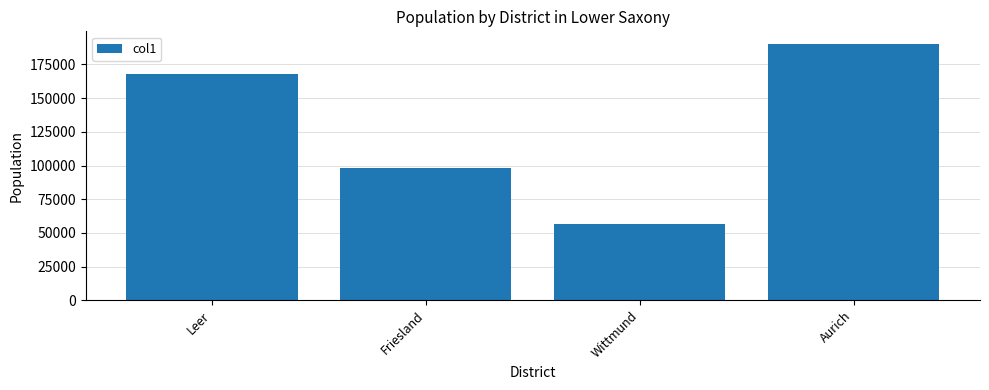

What is the label of the 4th bar from the left?

Aurich